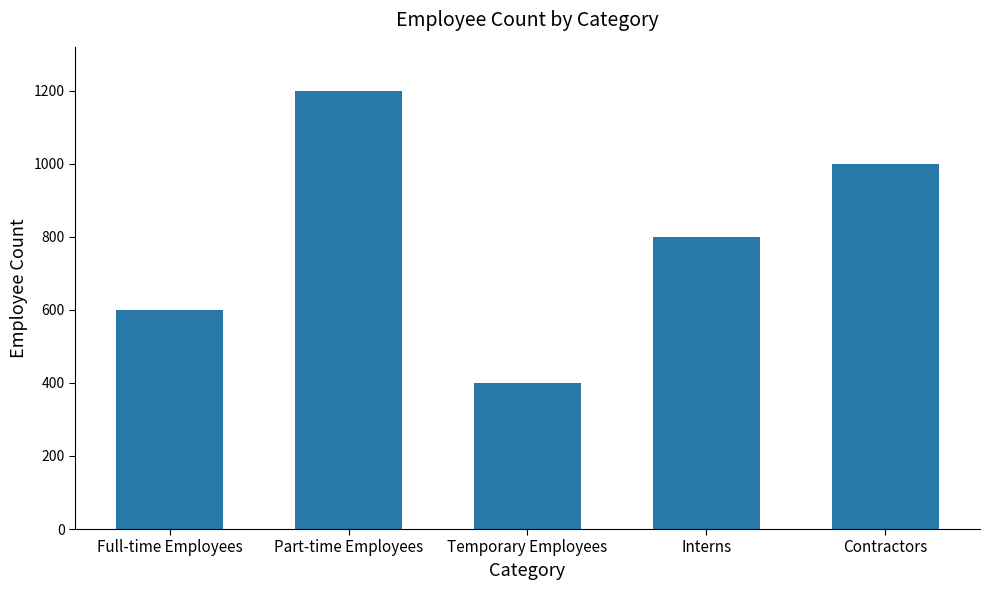

What is the difference between the maximum and minimum values?

800